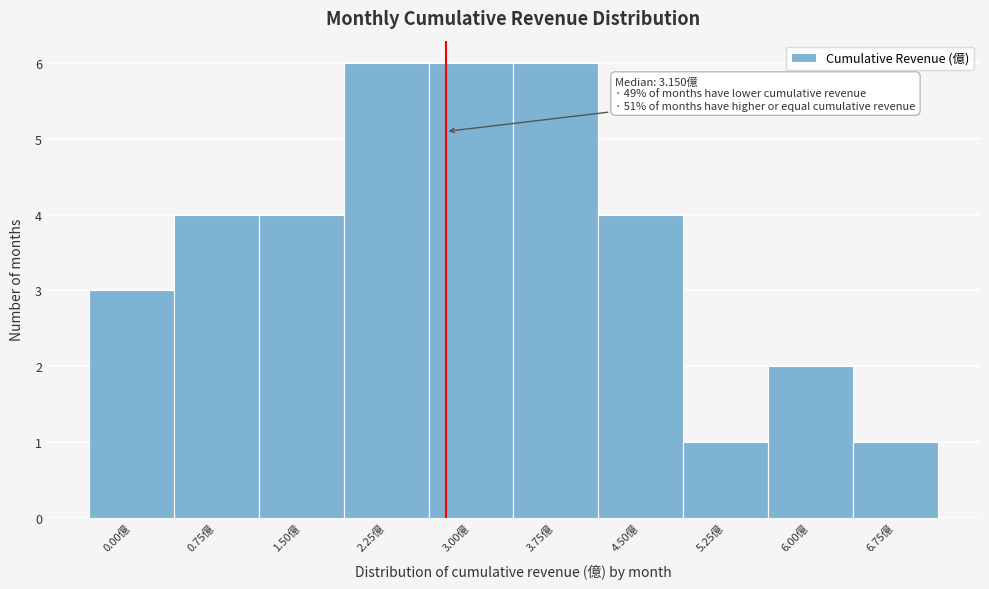

Reading left to right, what are all the values shown in this chart?

3	4	4	6	6	6	4	1	2	1